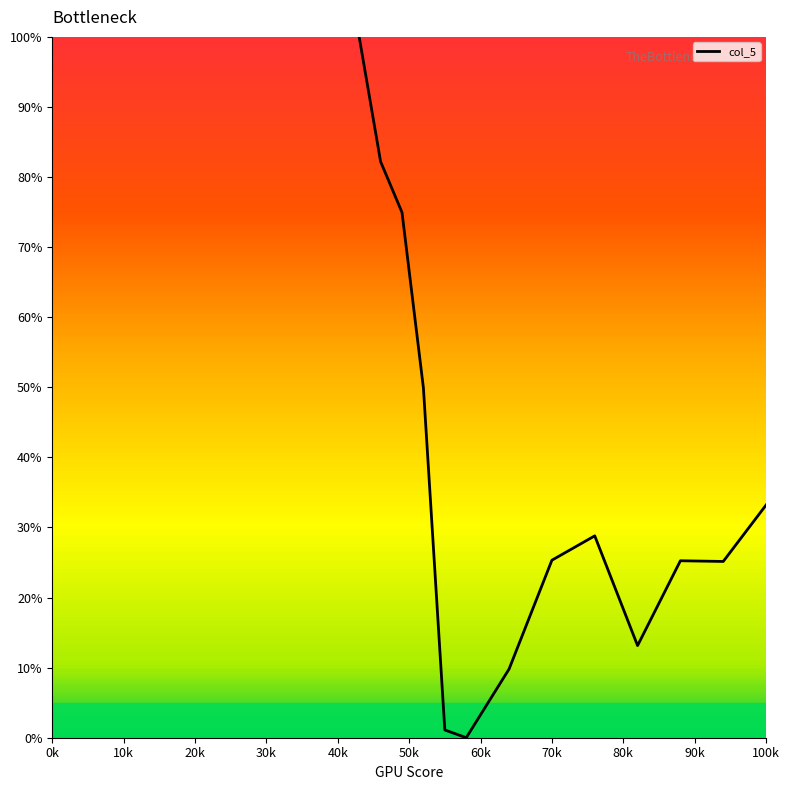

What is the maximum value shown in the chart?

100.0